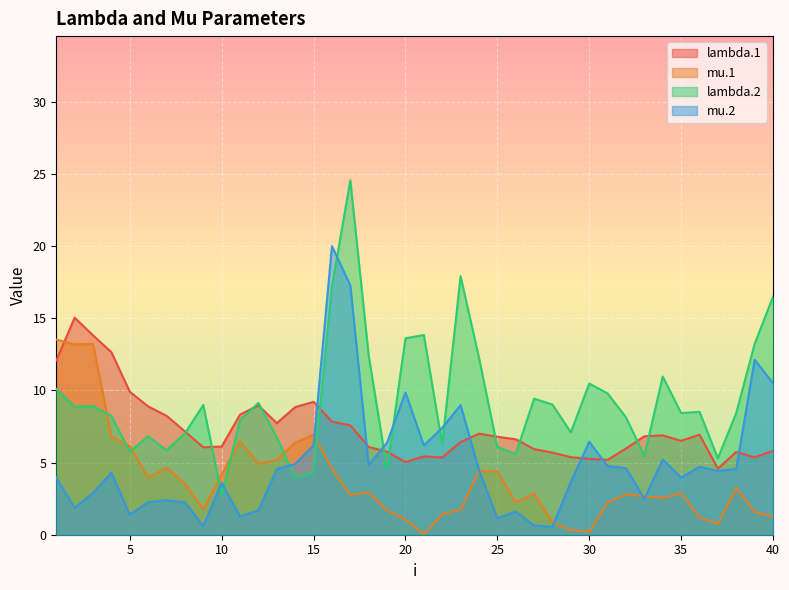

At how many categories does at least one series exceed 0?

40